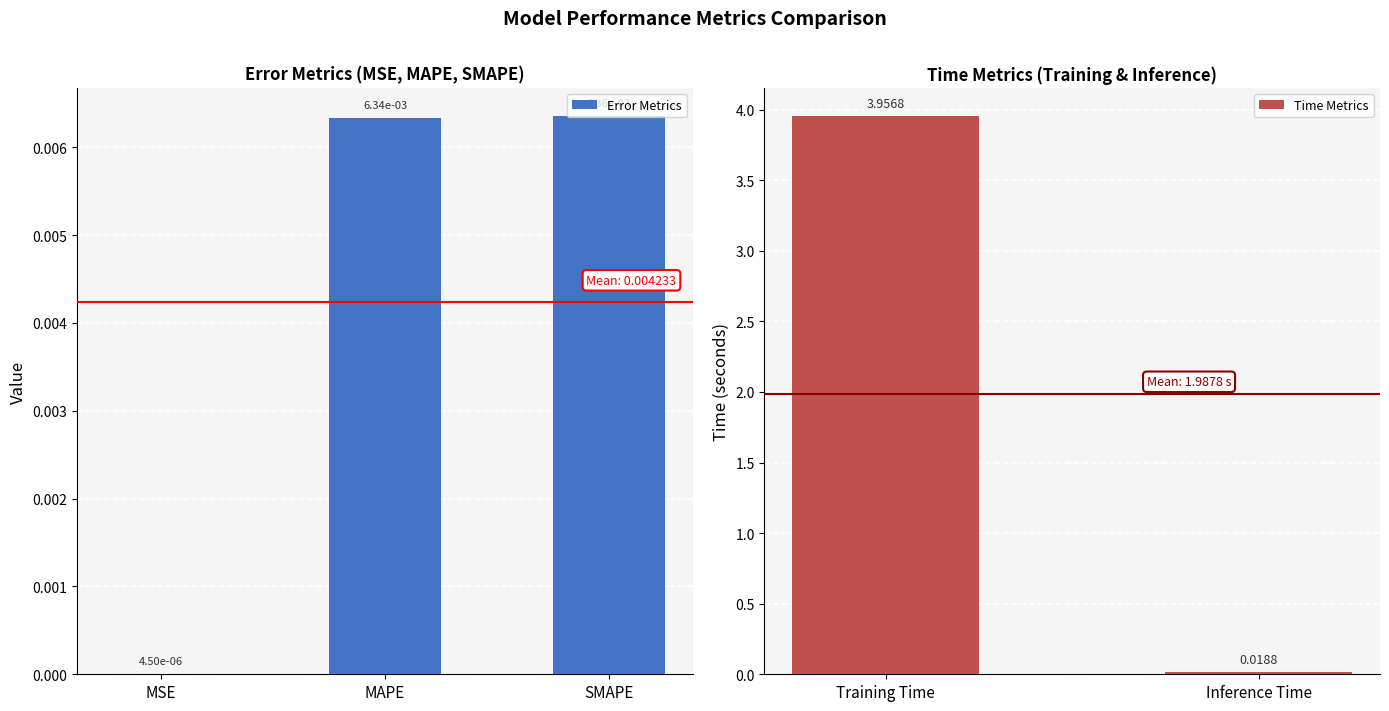

What is the value of the 4th bar from the left?

4.0